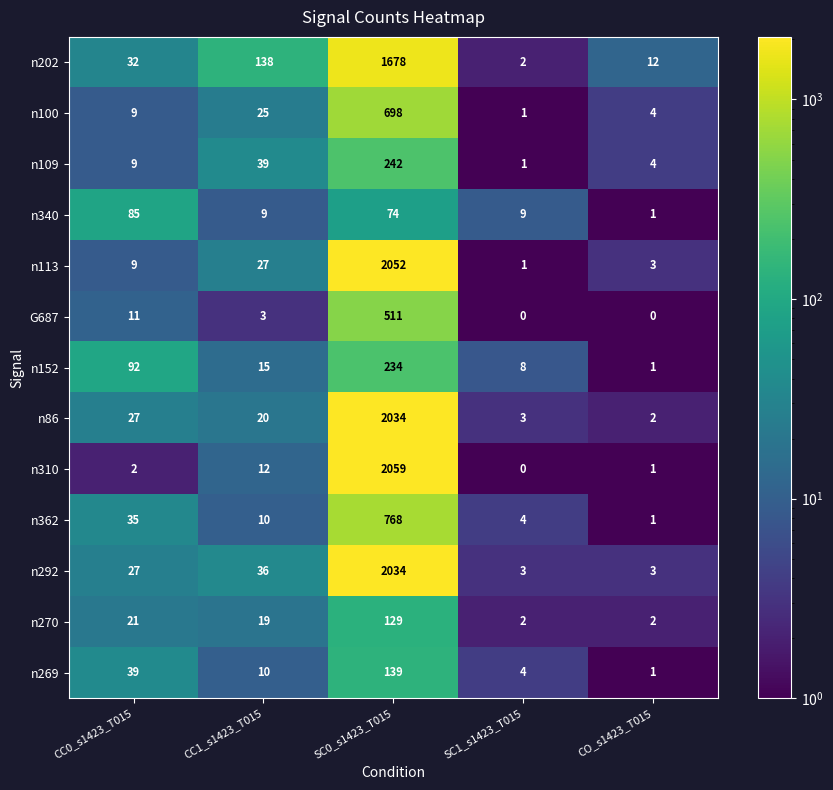

Between CC0_s1423_T015 and CO_s1423_T015, which series saw the biggest shift?

n152